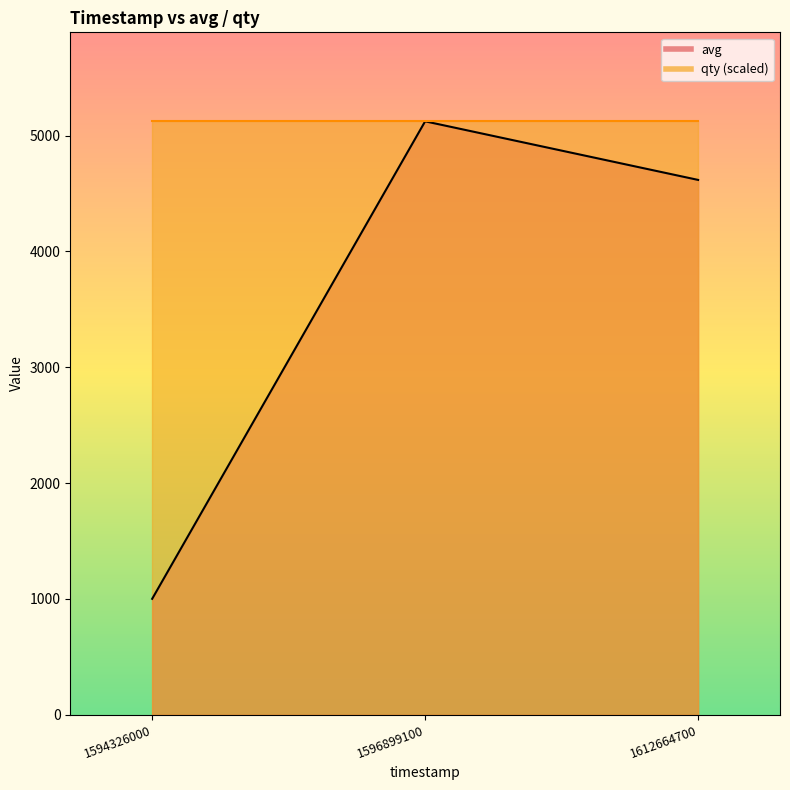

What is the sum of all values?

10742